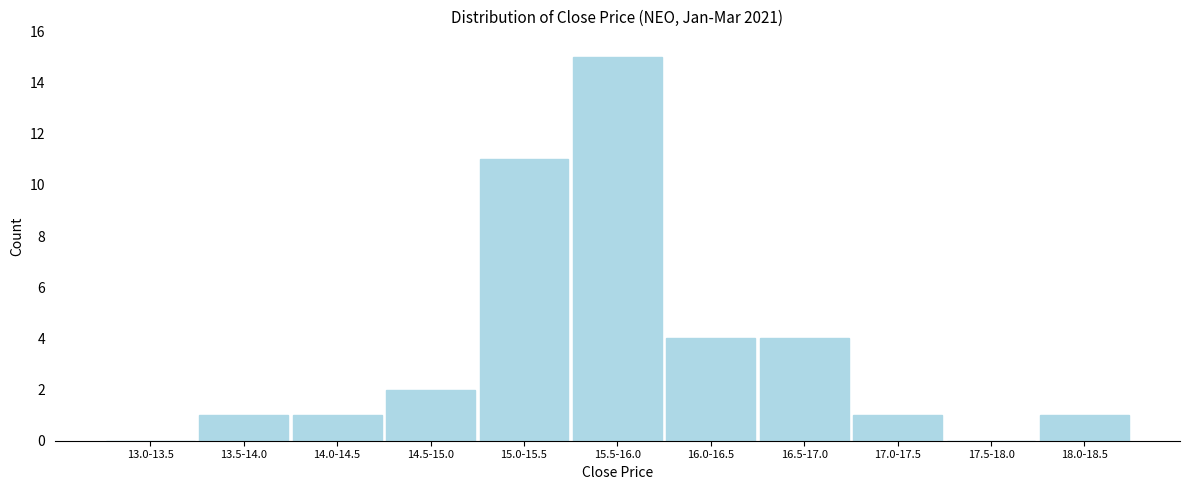

Reading left to right, what are all the values shown in this chart?

13.0-13.5=0	13.5-14.0=1	14.0-14.5=1	14.5-15.0=2	15.0-15.5=11	15.5-16.0=15	16.0-16.5=4	16.5-17.0=4	17.0-17.5=1	17.5-18.0=0	18.0-18.5=1